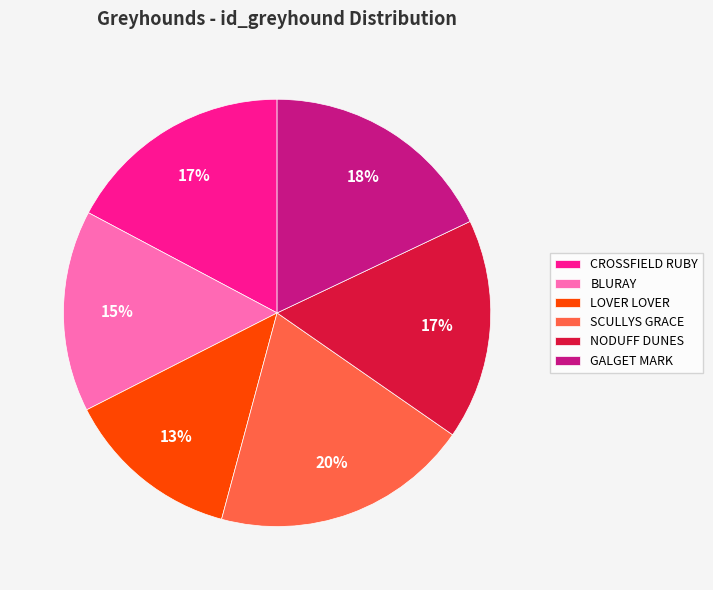

Is GALGET MARK the majority of the pie?

No